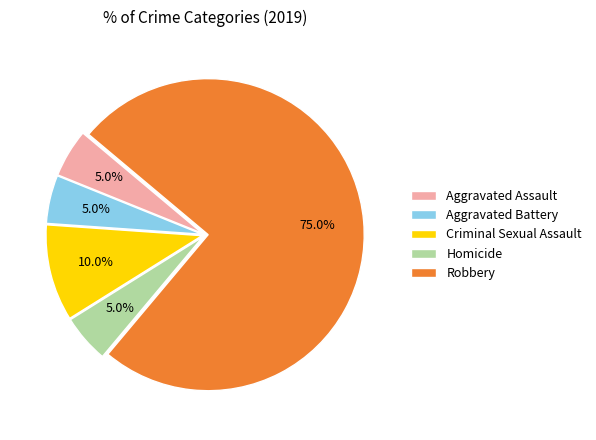

Is Aggravated Assault the majority of the pie?

No